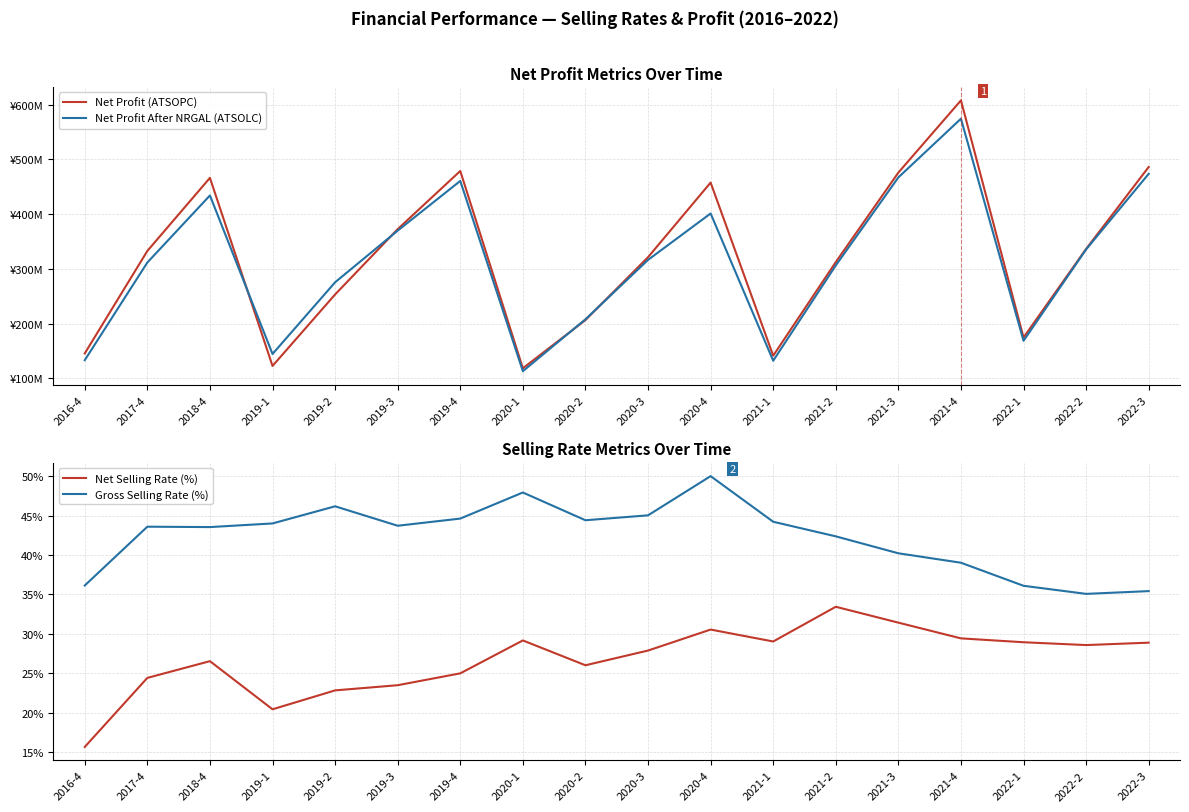

True or false: Net Selling Rate (%) and Gross Selling Rate (%) cross at least once.

False